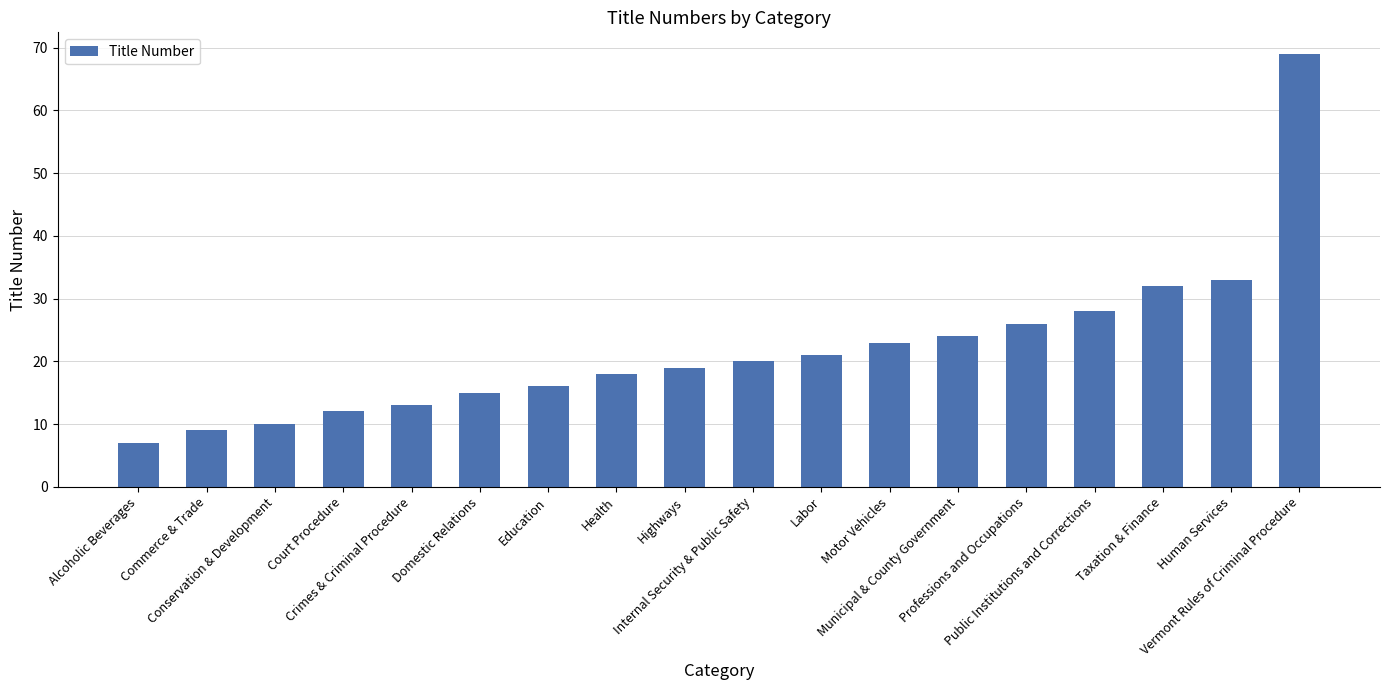

What is the sum of all values?

395